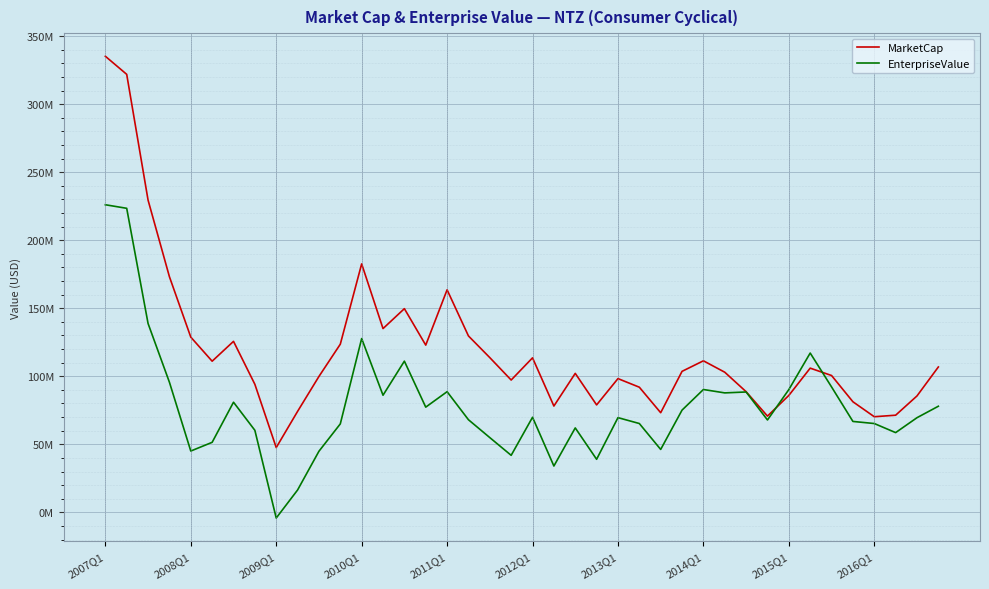

Which series has the largest total across all categories?

MarketCap